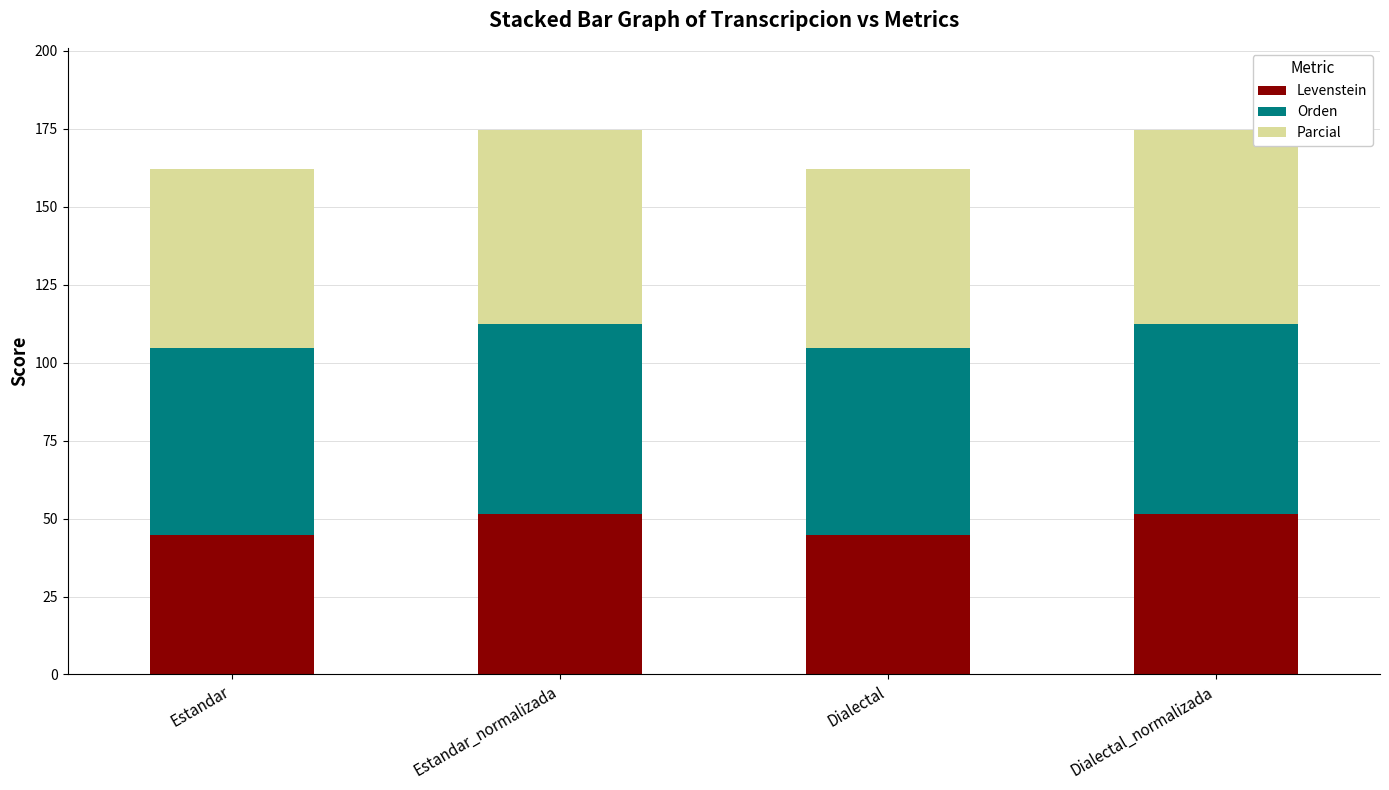

What is the difference between the maximum and second lowest values in the Levenstein series?

6.6